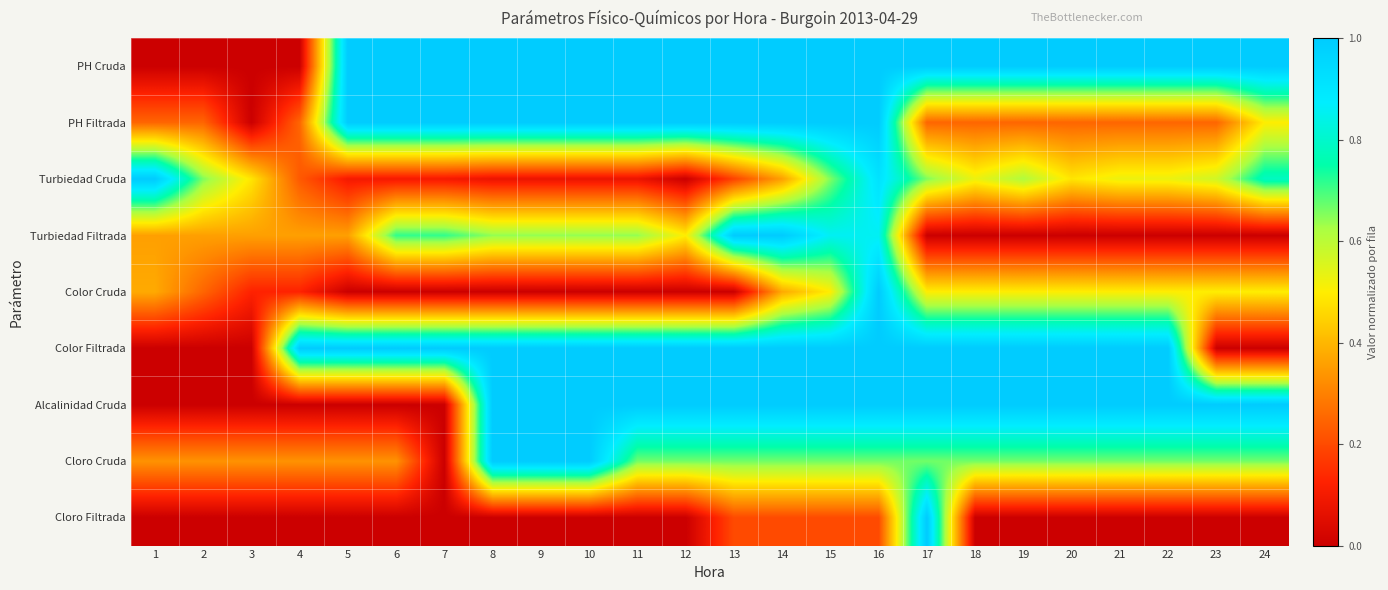

Reading right to left, what are all the values shown in this chart?

PH Cruda: 24=1.0	23=1.0	22=1.0	21=1.0	20=1.0	19=1.0	18=1.0	17=1.0	16=1.0	15=1.0	14=1.0	13=1.0	12=1.0	11=1.0	10=1.0	9=1.0	8=1.0	7=1.0	6=1.0	5=1.0	4=0.0	3=0.0	2=0.0	1=0.0
PH Filtrada: 24=0.5	23=0.2	22=0.2	21=0.2	20=0.2	19=0.2	18=0.2	17=0.2	16=1.0	15=1.0	14=1.0	13=1.0	12=1.0	11=1.0	10=1.0	9=1.0	8=1.0	7=1.0	6=1.0	5=1.0	4=0.2	3=0.0	2=0.2	1=0.2
Turbiedad Cruda: 24=0.8	23=0.6	22=0.5	21=0.5	20=0.5	19=0.6	18=0.5	17=0.7	16=0.9	15=0.7	14=0.4	13=0.2	12=0.0	11=0.1	10=0.1	9=0.1	8=0.1	7=0.1	6=0.1	5=0.1	4=0.2	3=0.5	2=0.7	1=1.0
Turbiedad Filtrada: 24=0.0	23=0.0	22=0.0	21=0.0	20=0.0	19=0.0	18=0.0	17=0.0	16=0.9	15=0.9	14=1.0	13=1.0	12=0.5	11=0.6	10=0.6	9=0.6	8=0.6	7=0.7	6=0.7	5=0.4	4=0.4	3=0.4	2=0.4	1=0.4
Color Cruda: 24=0.5	23=0.5	22=0.5	21=0.5	20=0.5	19=0.5	18=0.5	17=0.5	16=1.0	15=0.5	14=0.4	13=0.0	12=0.0	11=0.0	10=0.0	9=0.0	8=0.0	7=0.0	6=0.0	5=0.0	4=0.1	3=0.1	2=0.2	1=0.4
Color Filtrada: 24=0.0	23=0.0	22=1.0	21=1.0	20=1.0	19=1.0	18=1.0	17=1.0	16=1.0	15=1.0	14=1.0	13=1.0	12=1.0	11=1.0	10=1.0	9=1.0	8=1.0	7=1.0	6=1.0	5=1.0	4=1.0	3=0.0	2=0.0	1=0.0
Alcalinidad Cruda: 24=1.0	23=1.0	22=1.0	21=1.0	20=1.0	19=1.0	18=1.0	17=1.0	16=1.0	15=1.0	14=1.0	13=1.0	12=1.0	11=1.0	10=1.0	9=1.0	8=1.0	7=0.0	6=0.0	5=0.0	4=0.0	3=0.0	2=0.0	1=0.0
Cloro Cruda: 24=0.7	23=0.7	22=0.7	21=0.7	20=0.7	19=0.7	18=0.7	17=0.7	16=0.7	15=0.7	14=0.7	13=0.7	12=0.7	11=0.7	10=1.0	9=1.0	8=1.0	7=0.0	6=0.3	5=0.3	4=0.3	3=0.3	2=0.3	1=0.3
Cloro Filtrada: 24=0.0	23=0.0	22=0.0	21=0.0	20=0.0	19=0.0	18=0.0	17=1.0	16=0.2	15=0.2	14=0.2	13=0.2	12=0.0	11=0.0	10=0.0	9=0.0	8=0.0	7=0.0	6=0.0	5=0.0	4=0.0	3=0.0	2=0.0	1=0.0